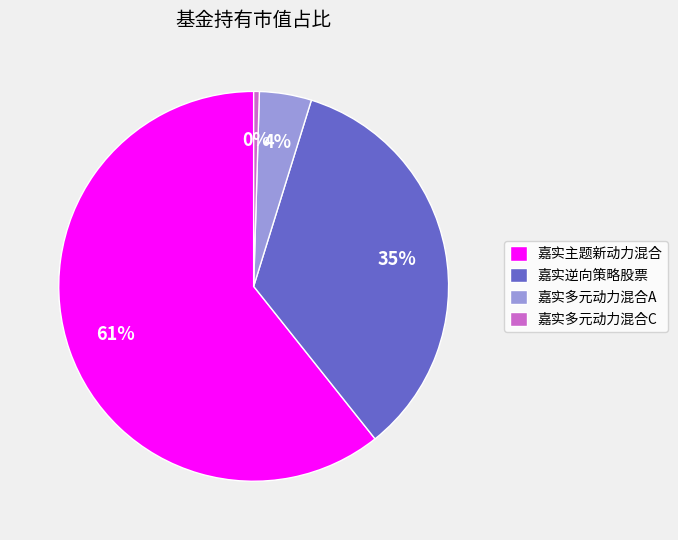

To the nearest percent, what is the difference between the 嘉实逆向策略股票 and 嘉实主题新动力混合 slice percentages?

26%